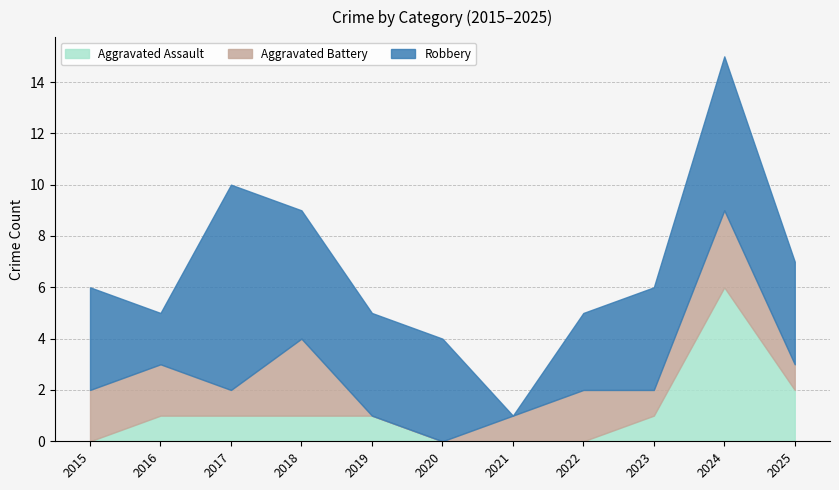

At how many categories does at least one series exceed 2?

9